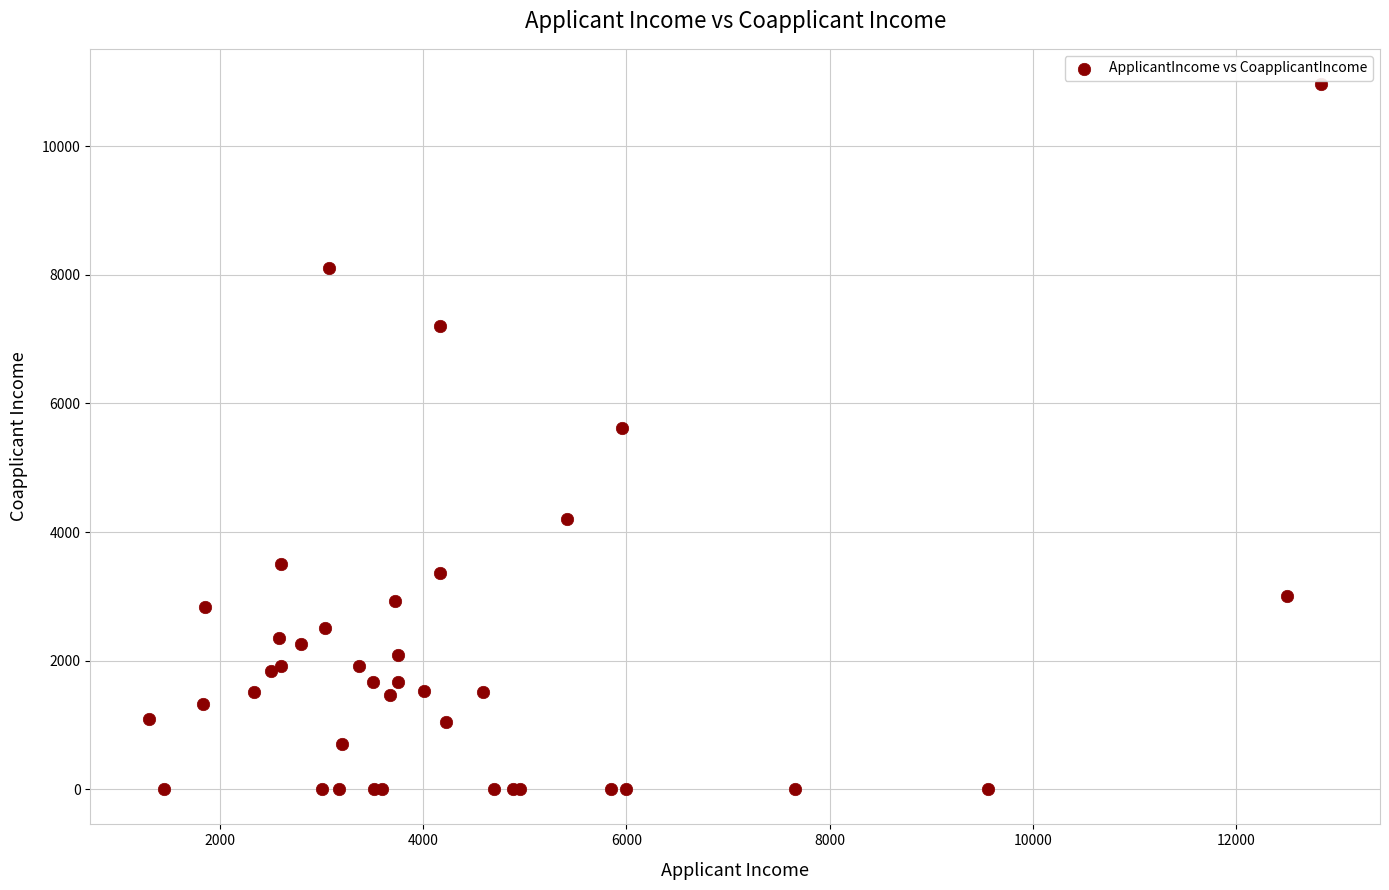

What Y value in the scatter plot is closest to 5484?

5625